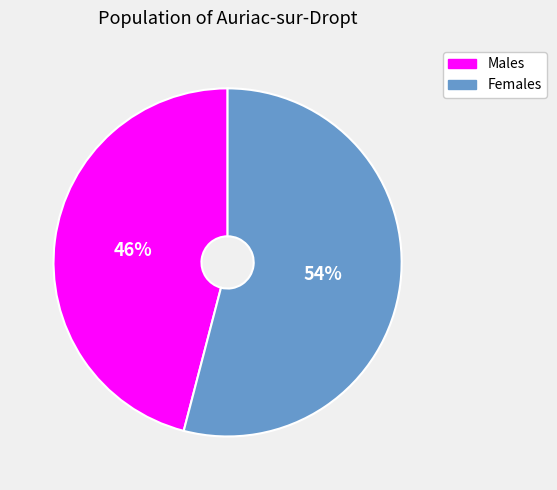

The Females slice represents 40% of the pie. True or false?

False